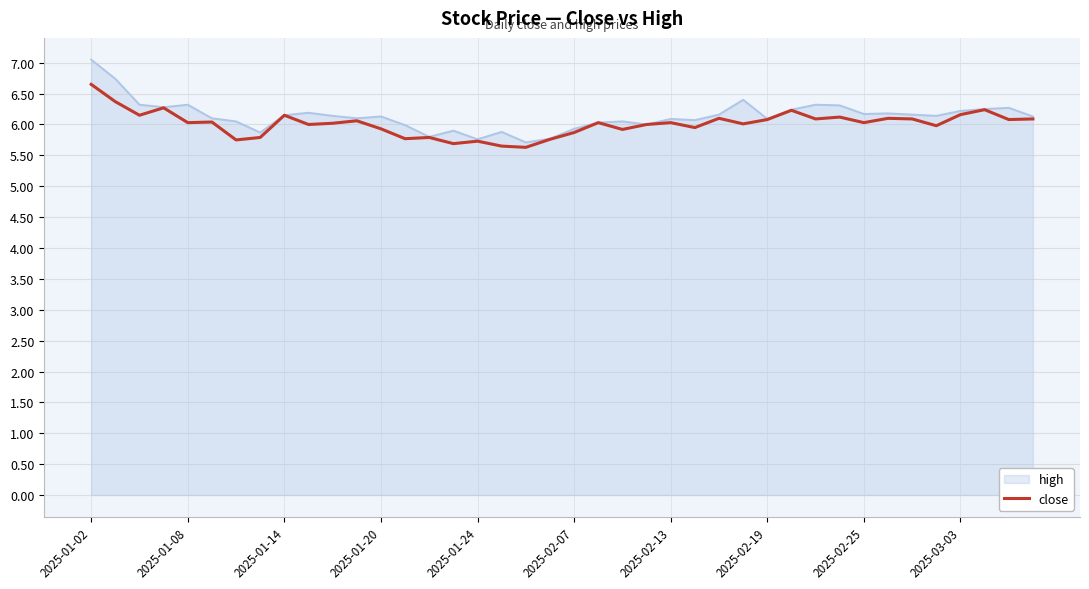

List the series in order of their peak value, highest first.

high, close